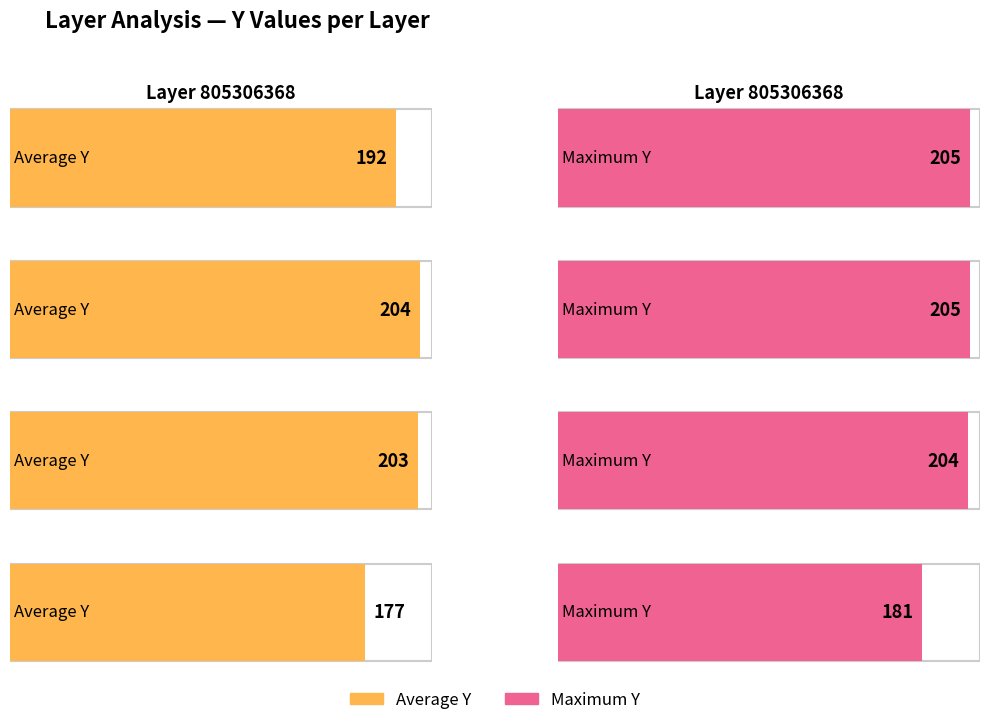

What is the sum of all Maximum Y values?

795